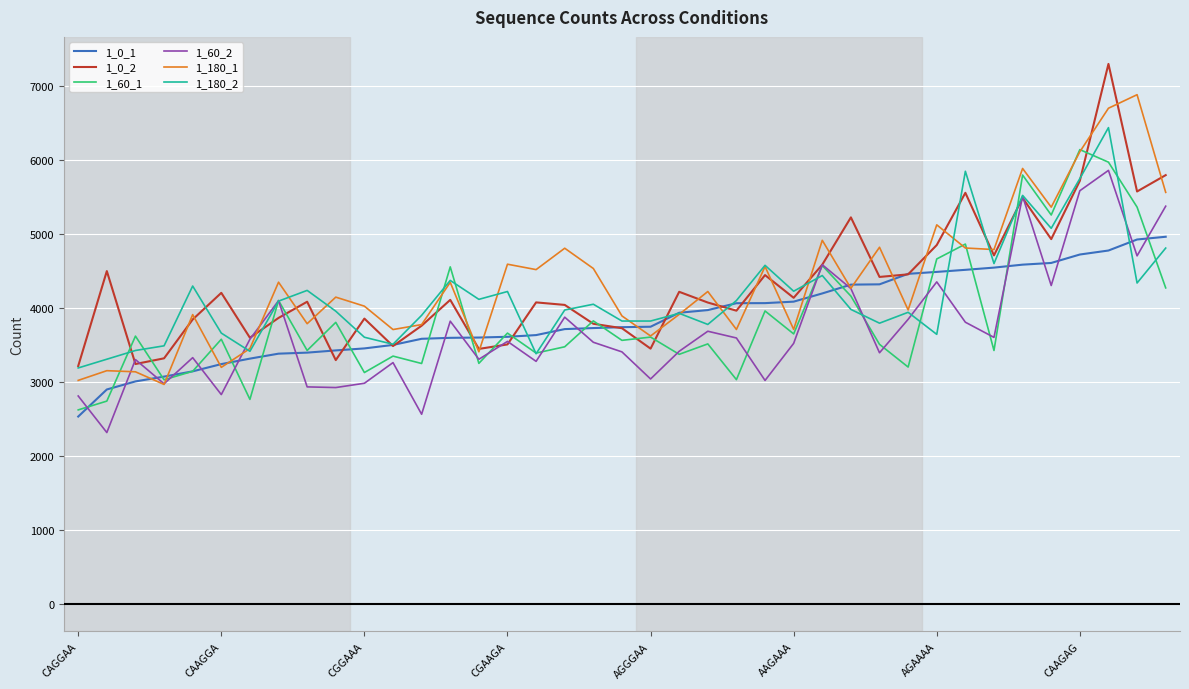

What is the maximum value for 1_0_2?

7305